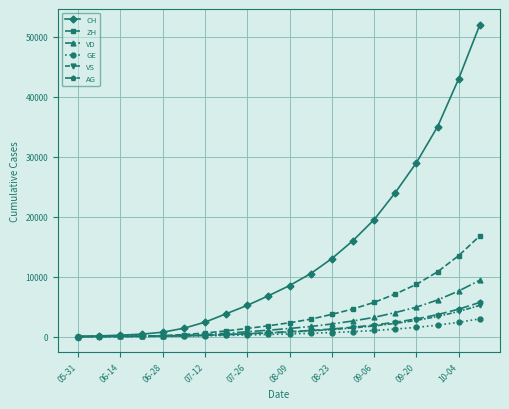

At how many categories does at least one series exceed 27115?

4